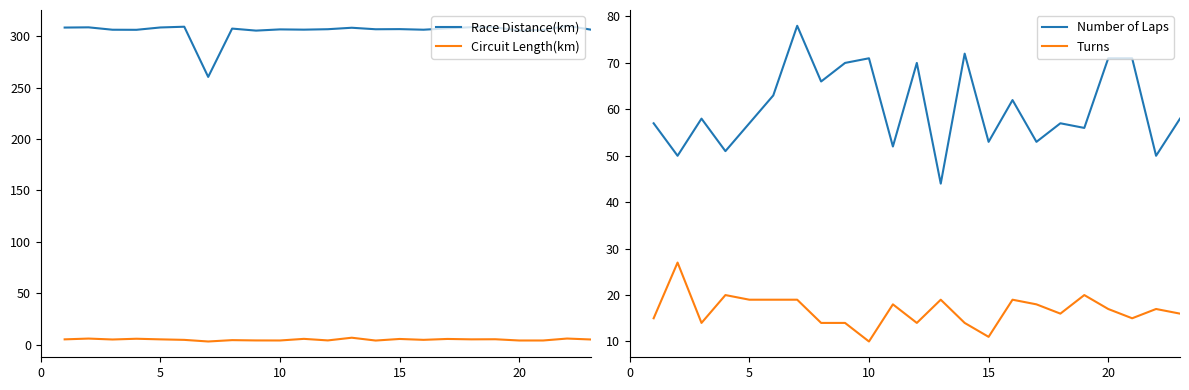

The value of Race Distance(km) at 10 is 110.7. True or false?

False